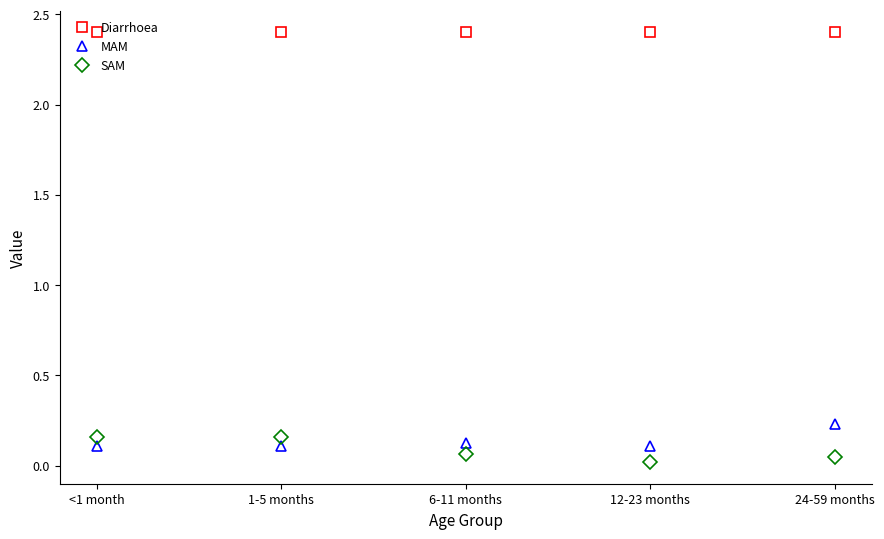

Which category has the lowest value in the SAM series?

12-23 months